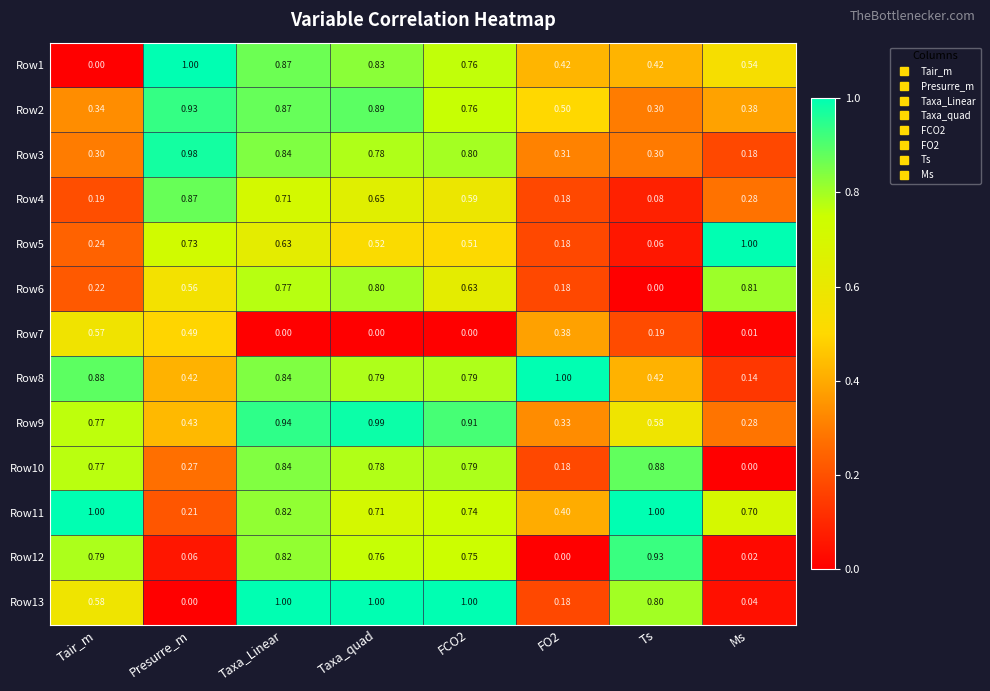

What is the total value across all series at Ms?

4.4